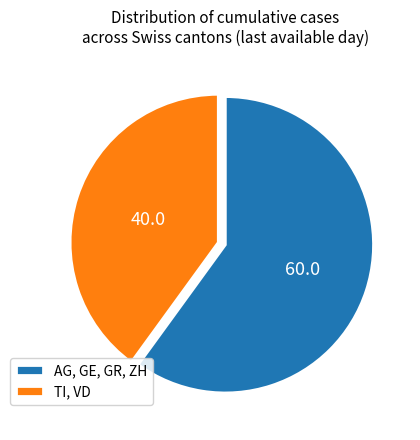

Is there a majority slice in this chart?

Yes